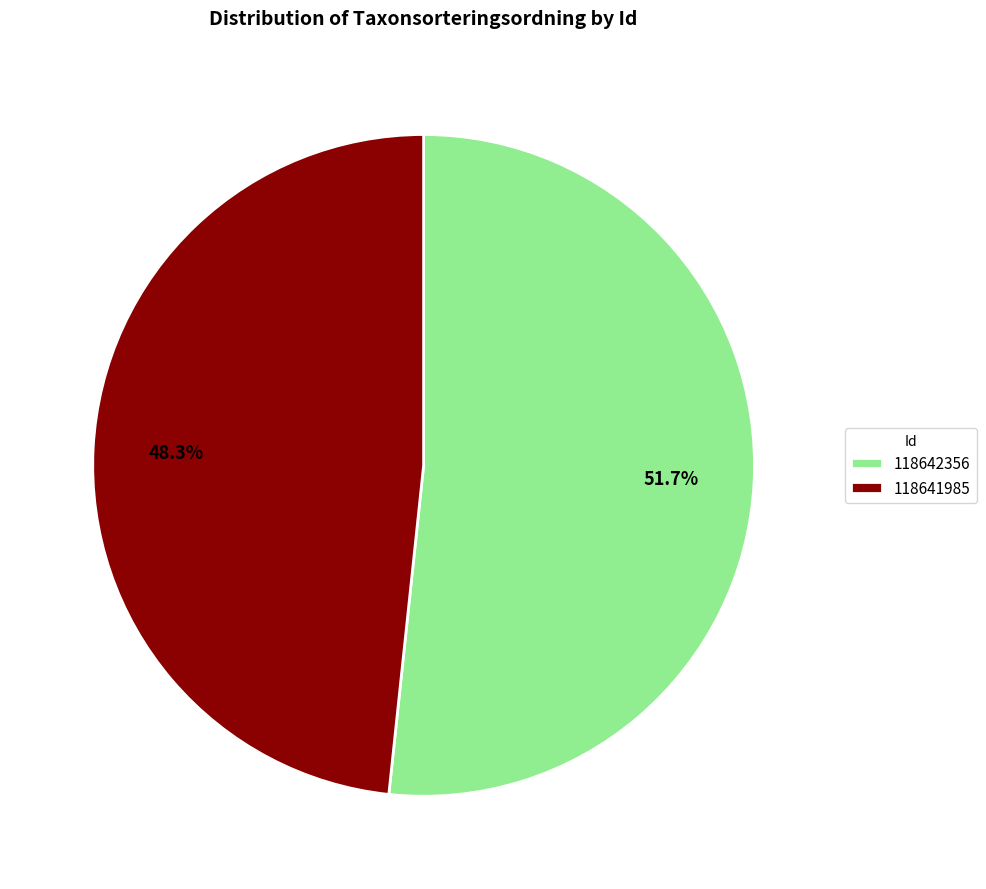

Does 118642356 account for over 50% of the chart?

Yes